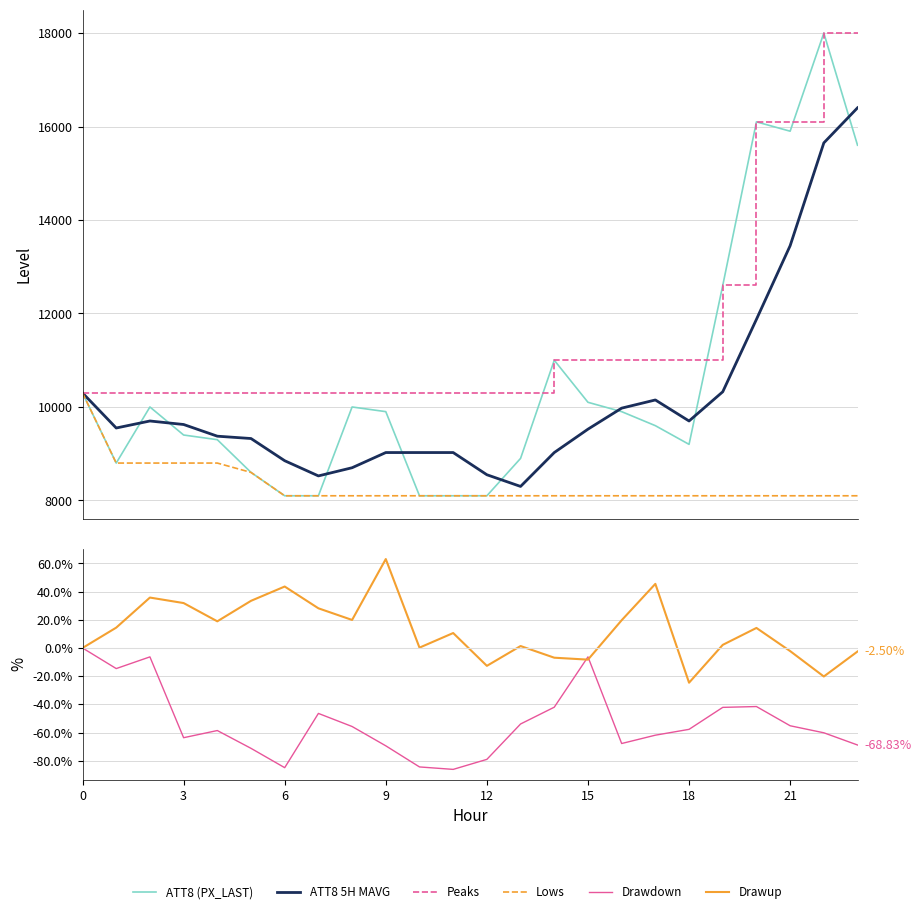

True or false: Drawup and Peaks intersect in this chart.

False